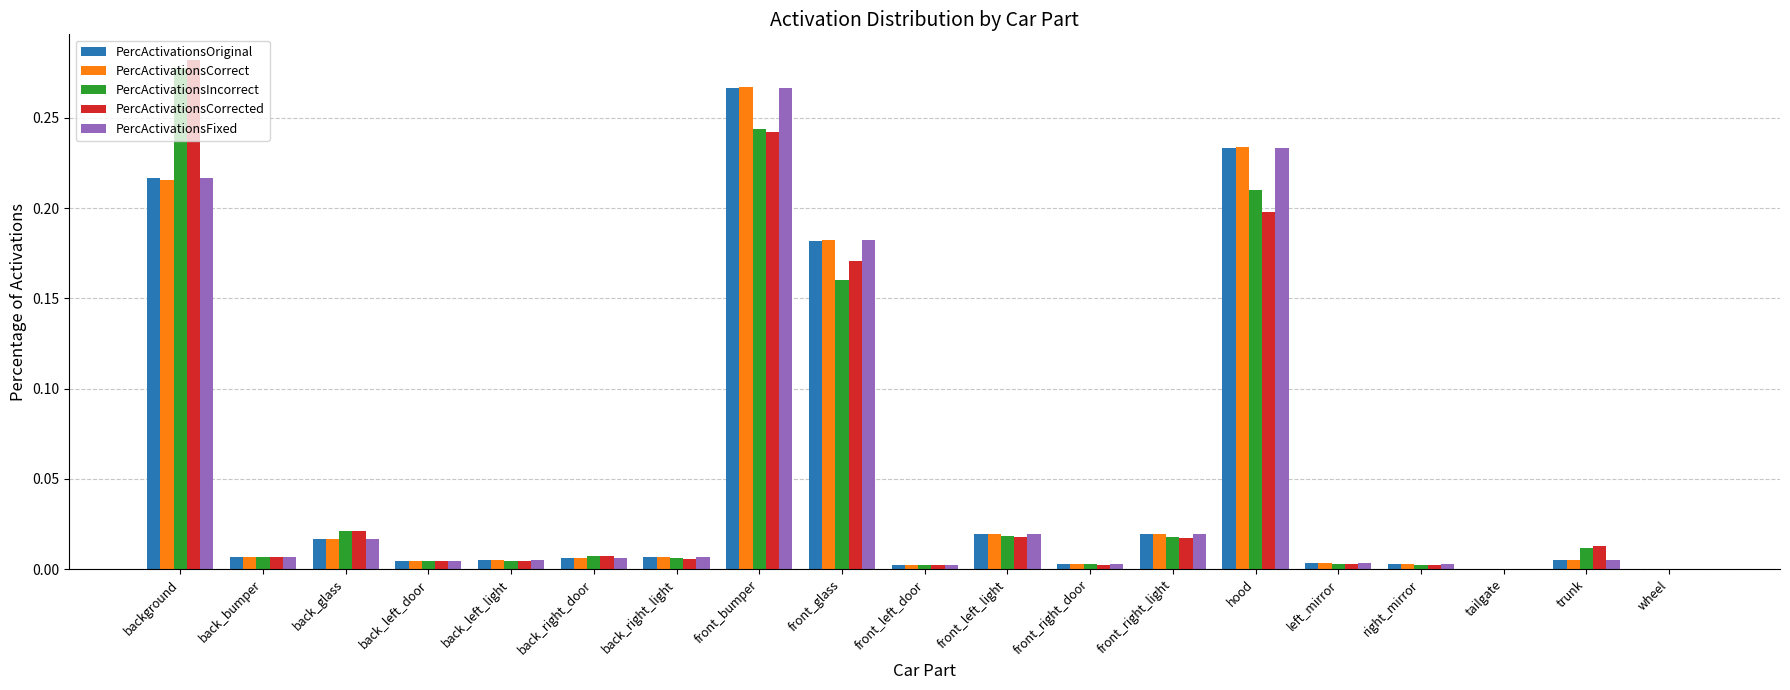

Is the value of PercActivationsIncorrect at front_bumper greater than the value of PercActivationsCorrect at left_mirror?

Yes